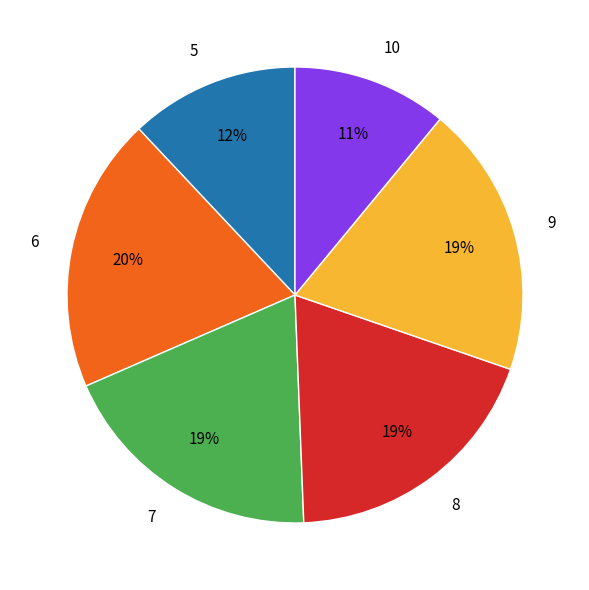

Combined, do 5 and 8 account for over 50%?

No